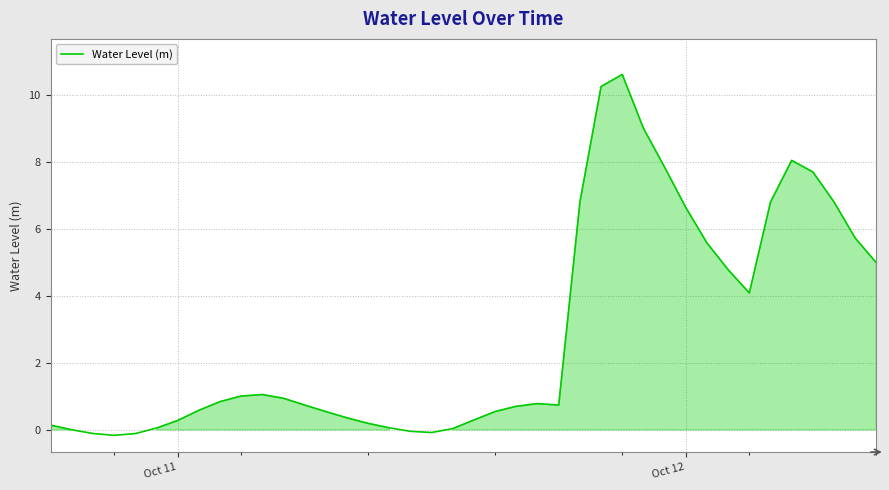

What is the difference between the maximum and minimum values?

10.8